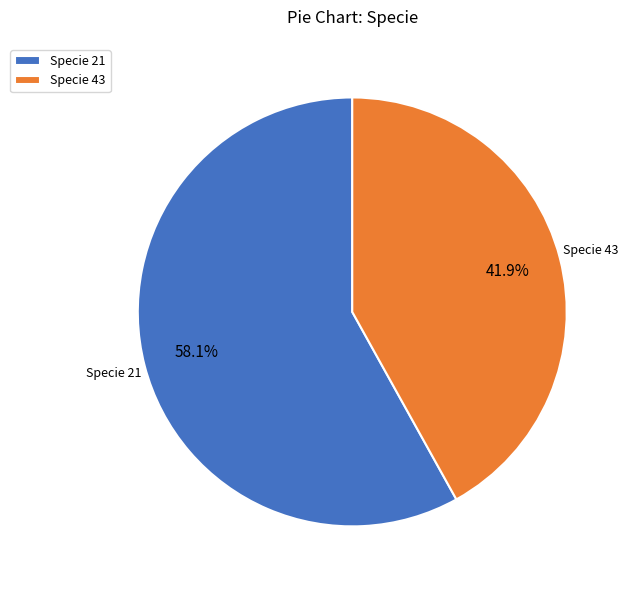

What is the total percentage of Specie 21 and Specie 43?

100.0%